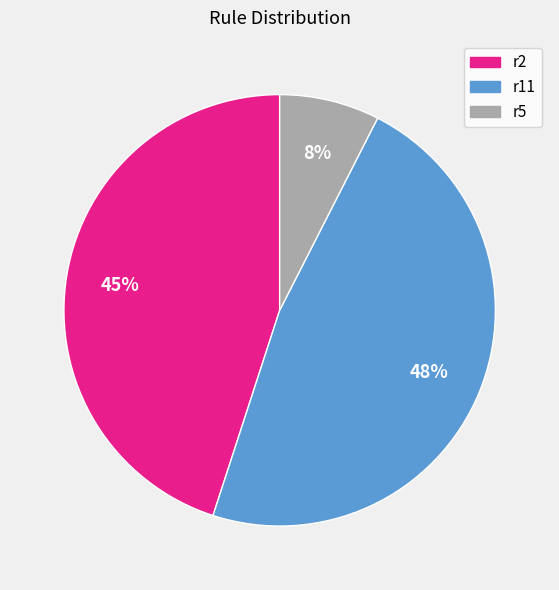

Rank the categories by value from lowest to highest.

r5, r2, r11